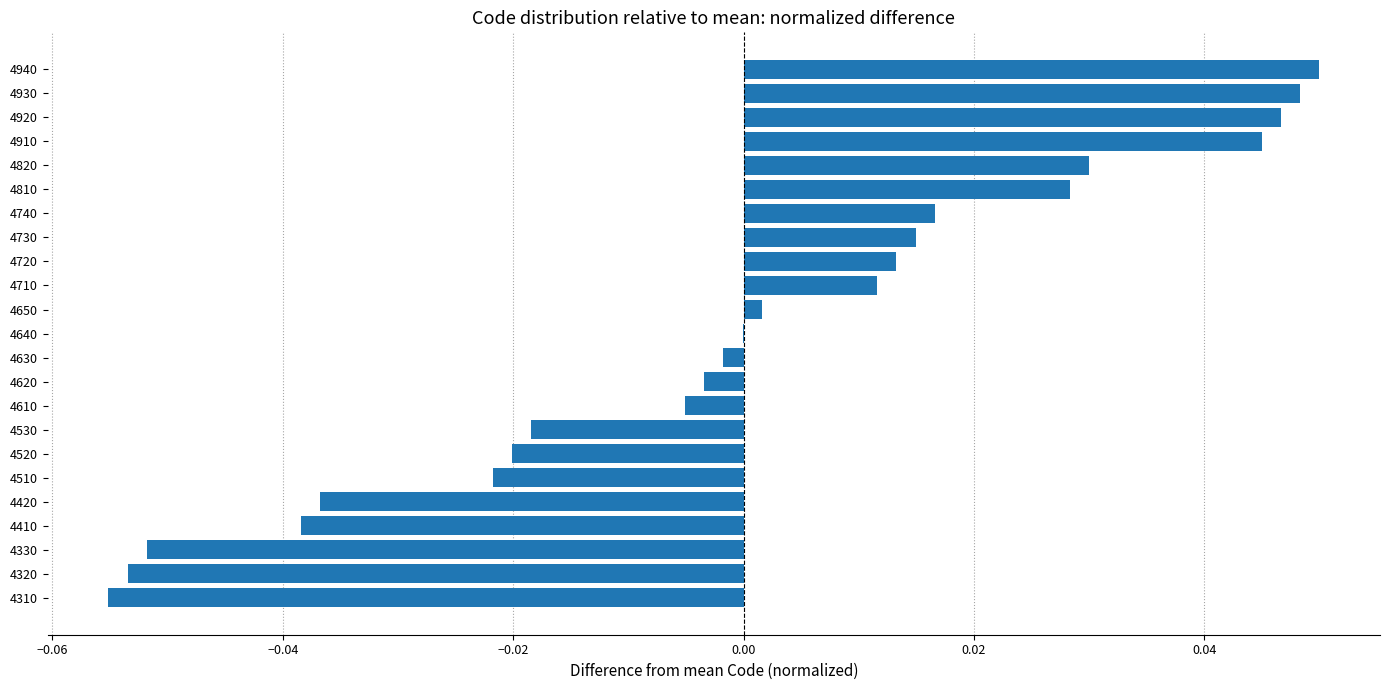

Which category has the highest value across all series?

4940